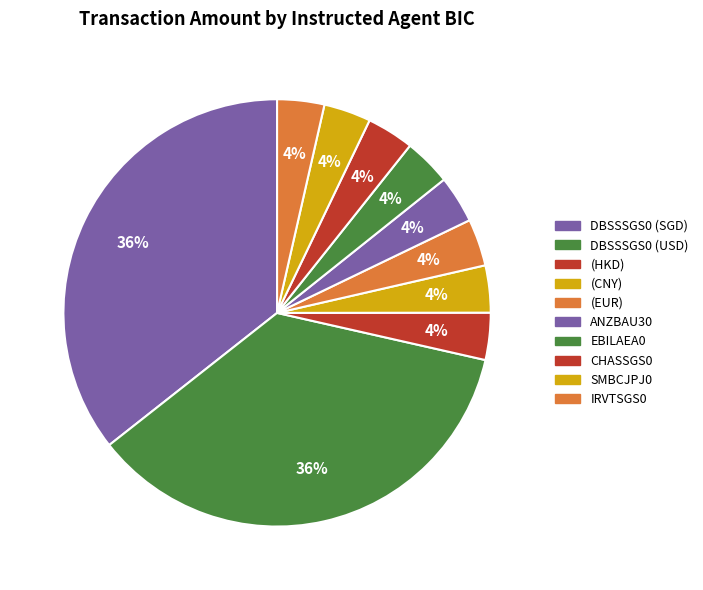

Which has a higher value, (EUR) or DBSSSGS0 (SGD)?

DBSSSGS0 (SGD)